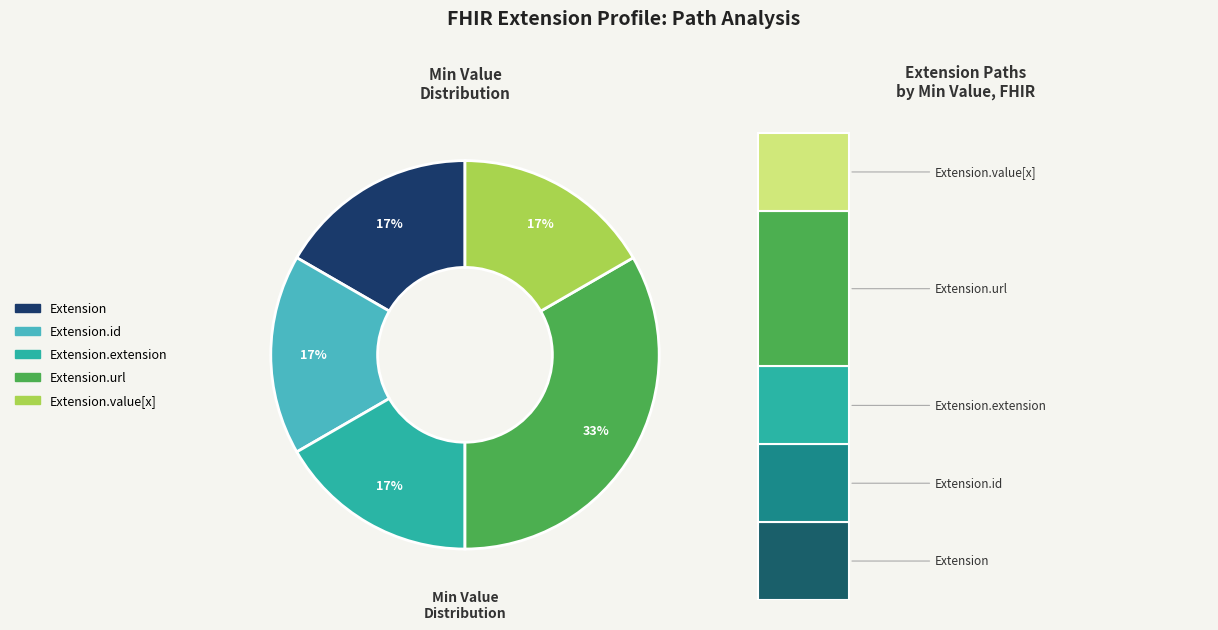

Which slice is the smallest?

Extension